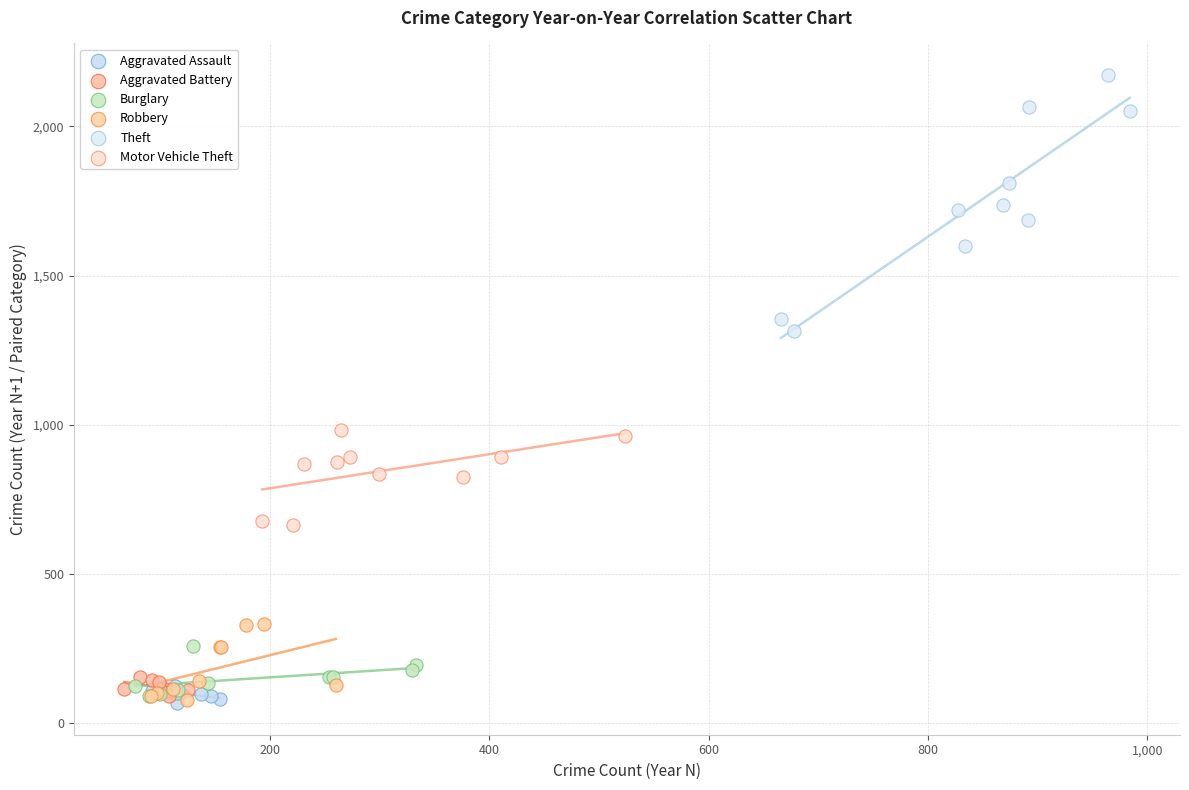

Which series has the widest spread of Y values?

Theft